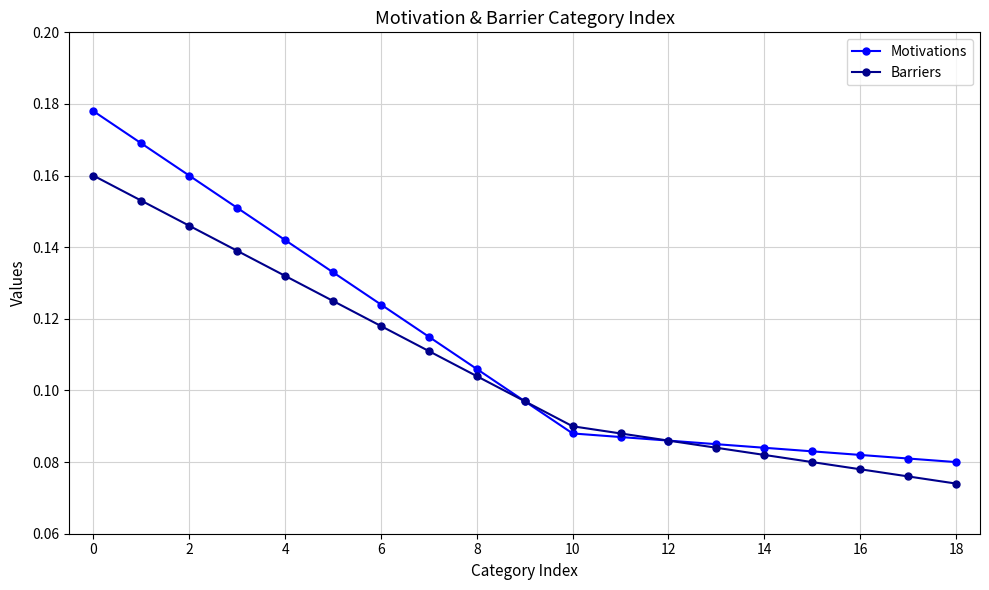

List the series in order of their peak value, highest first.

Motivations, Barriers